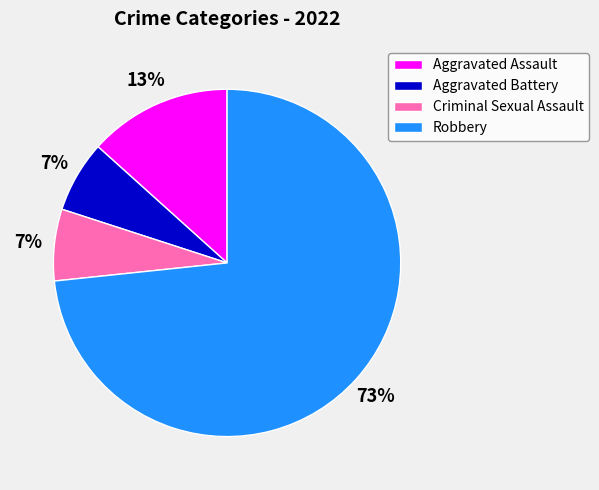

Between Aggravated Assault and Criminal Sexual Assault, which is larger?

Aggravated Assault